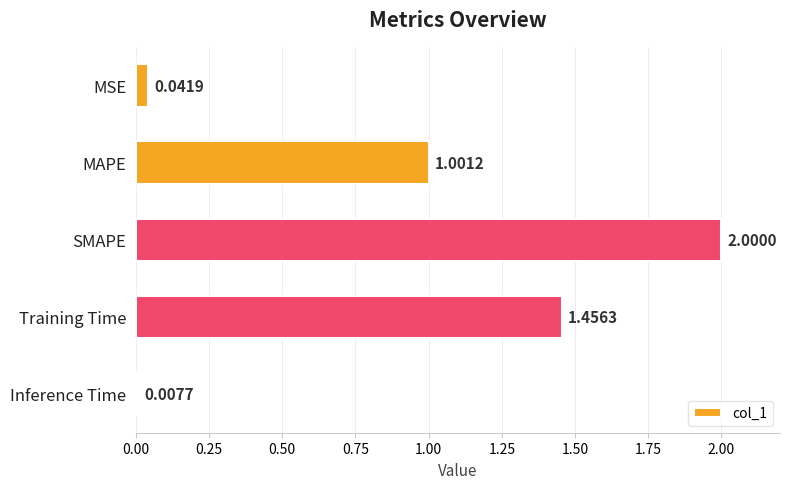

Rank the categories by value from highest to lowest.

SMAPE, Training Time, MAPE, MSE, Inference Time